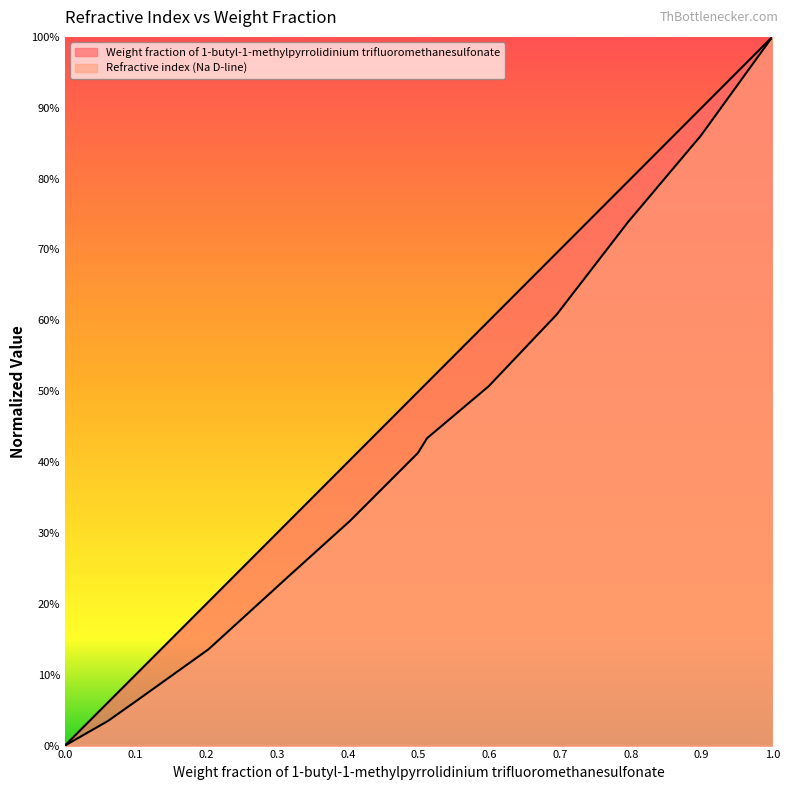

At how many categories does at least one series exceed 0?

12